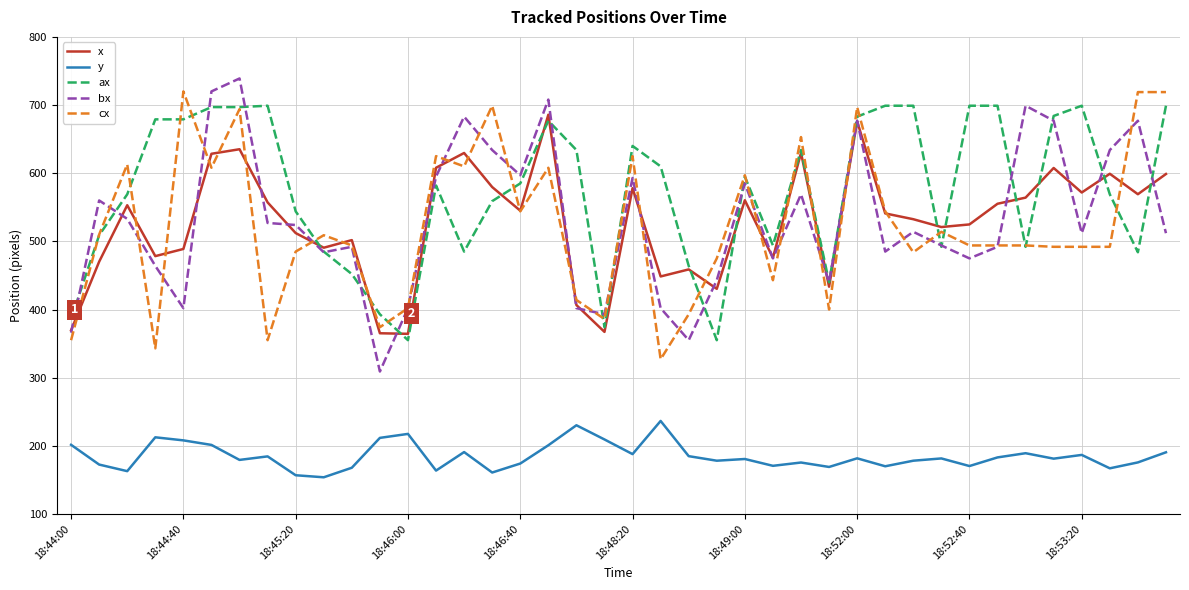

What is the sum of all bx values?

21244.0